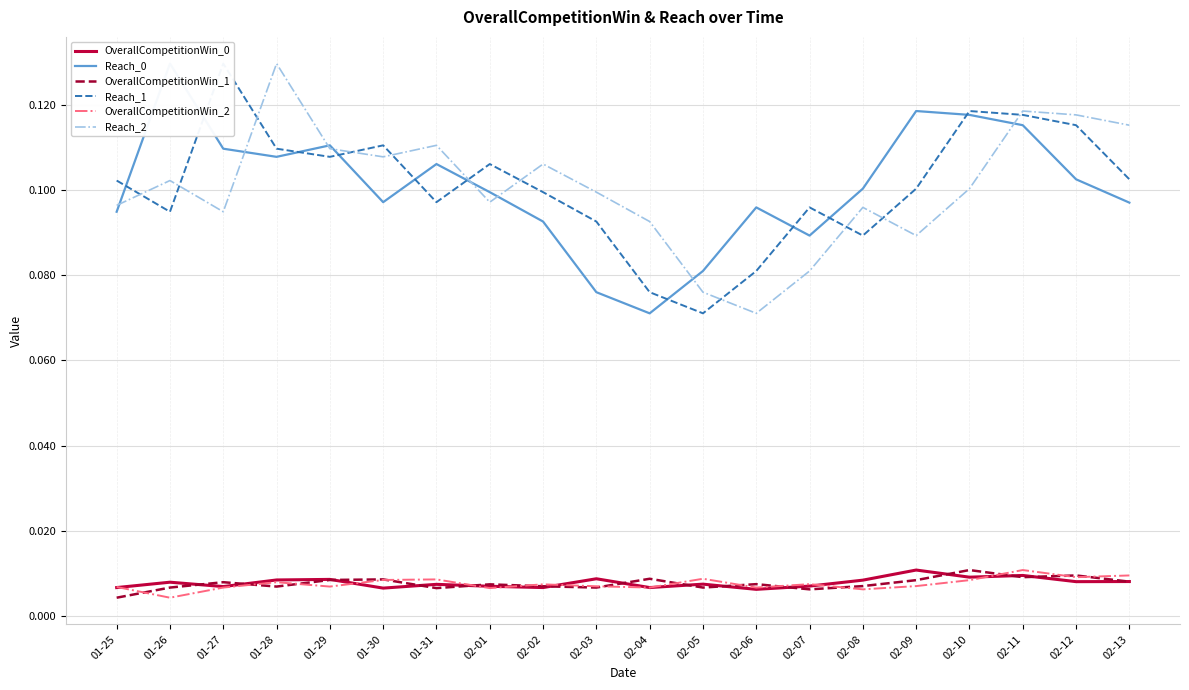

What is the label of the 10th point from the left?

02-03